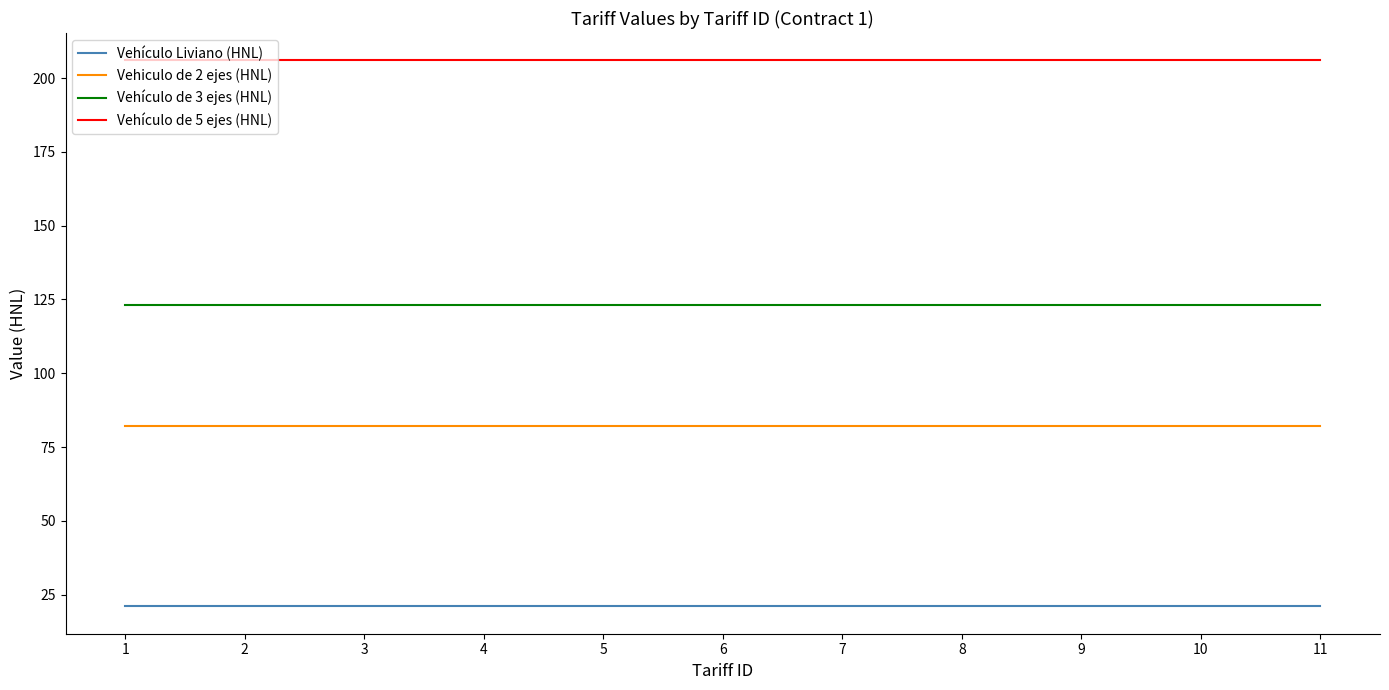

What is the greatest value displayed?

206